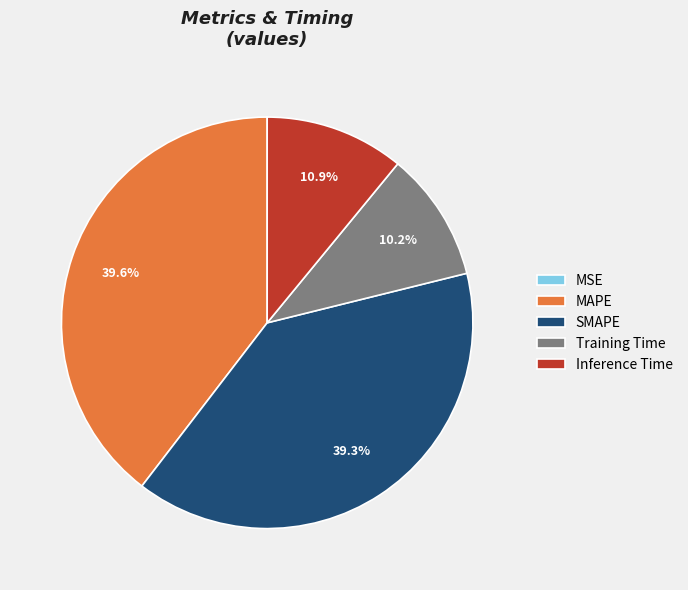

What percentage is the Training Time slice, to the nearest percent?

10%